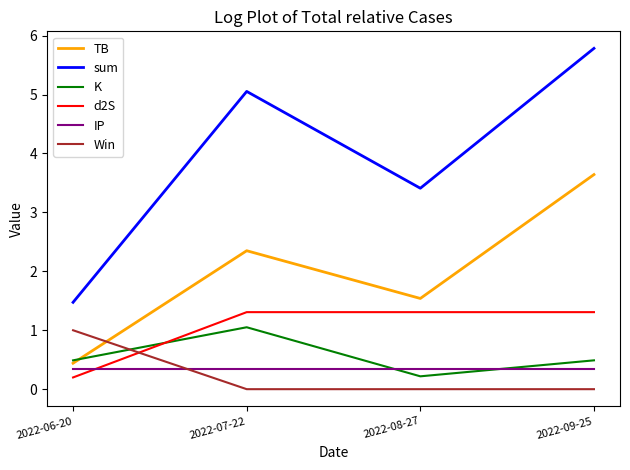

What is the sum of the sum values at 2022-09-25 and 2022-06-20?

7.3